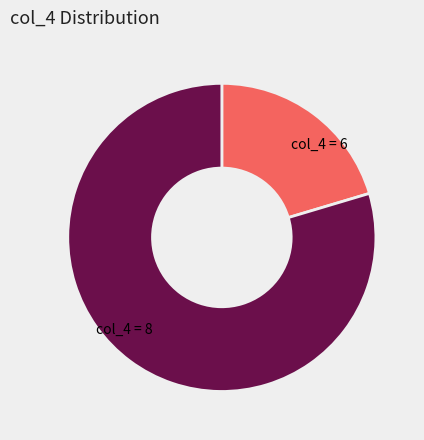

Combined, do col_4 = 8 and col_4 = 6 account for over 50%?

Yes